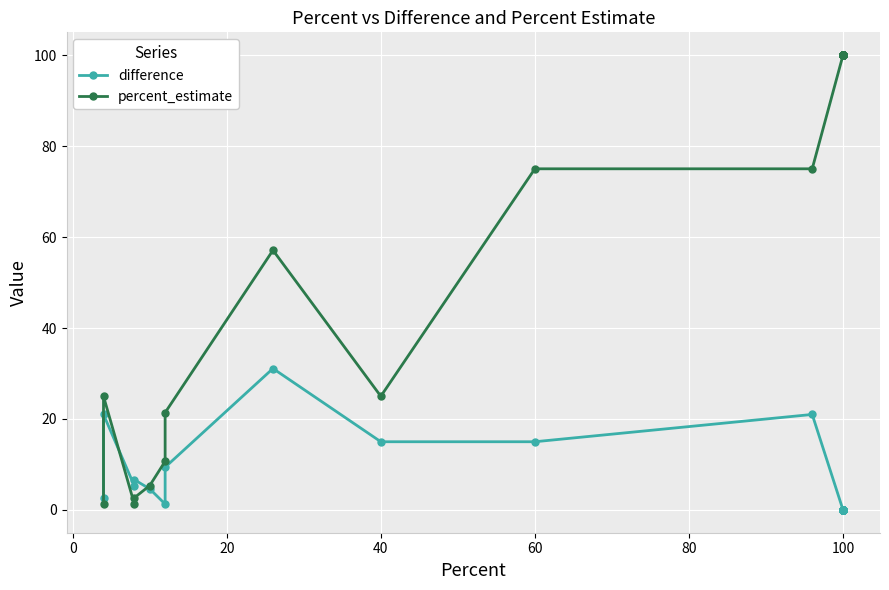

Which series ends up on top after the final intersection of percent_estimate and difference?

percent_estimate